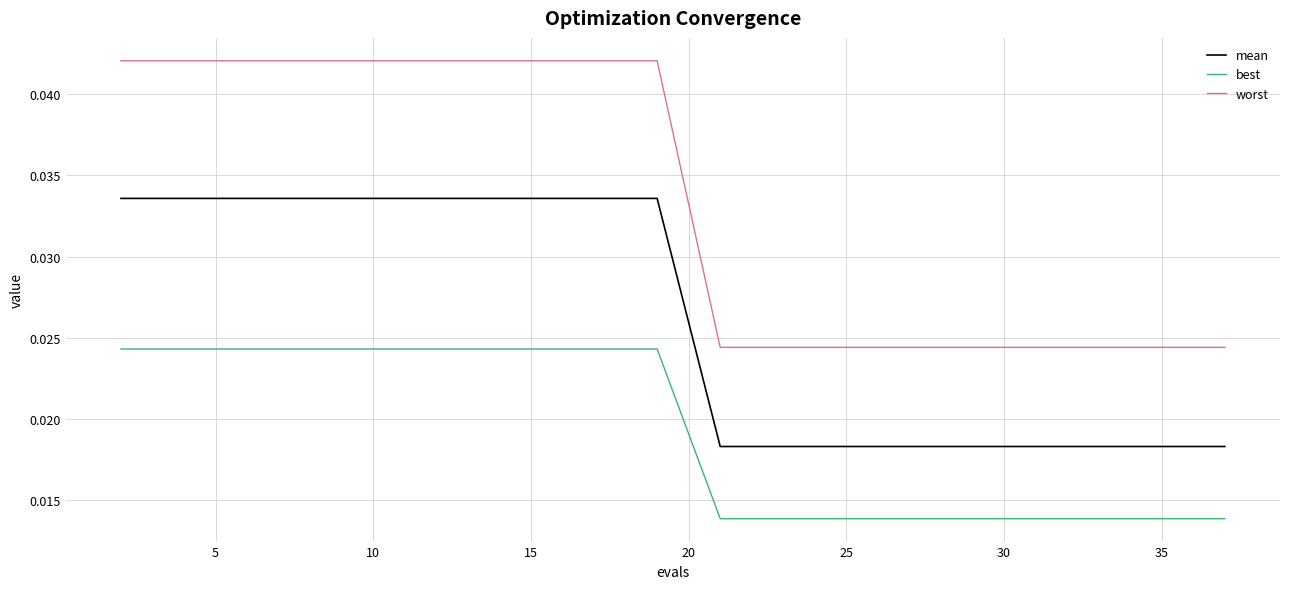

Which series has the largest range (max minus min)?

worst